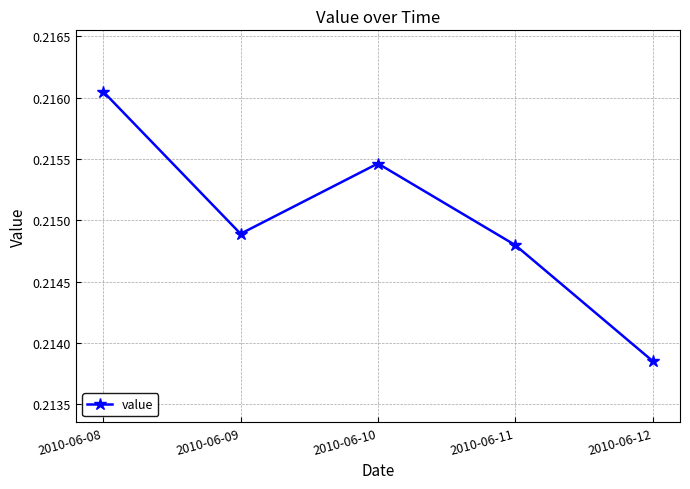

Where is the data nearest to the value 0?

2010-06-12